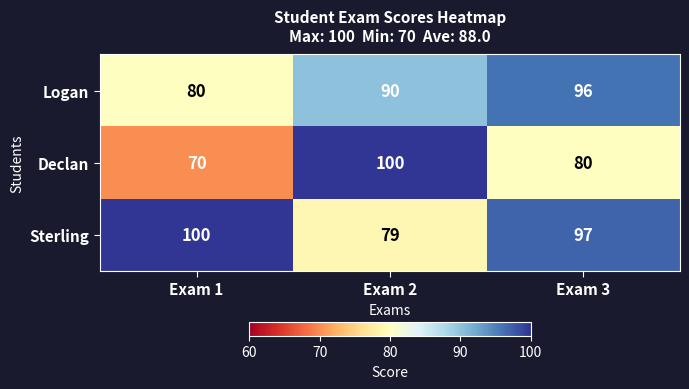

Which series changed the most between Exam 1 and Exam 3?

Logan